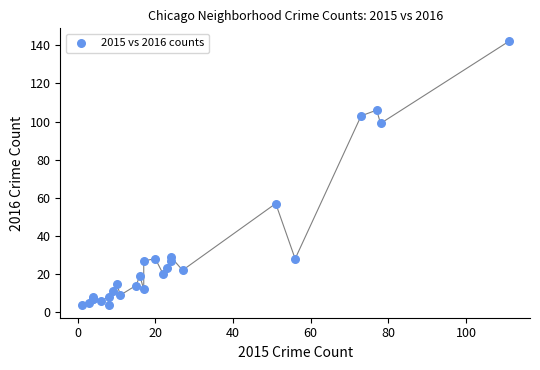

What Y value in the scatter plot is closest to 73?

57